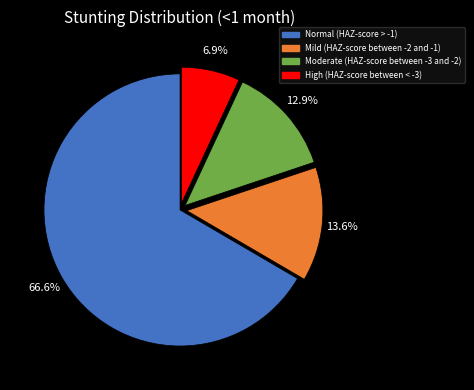

What percentage is the High (HAZ-score between < -3) slice, to the nearest percent?

7%